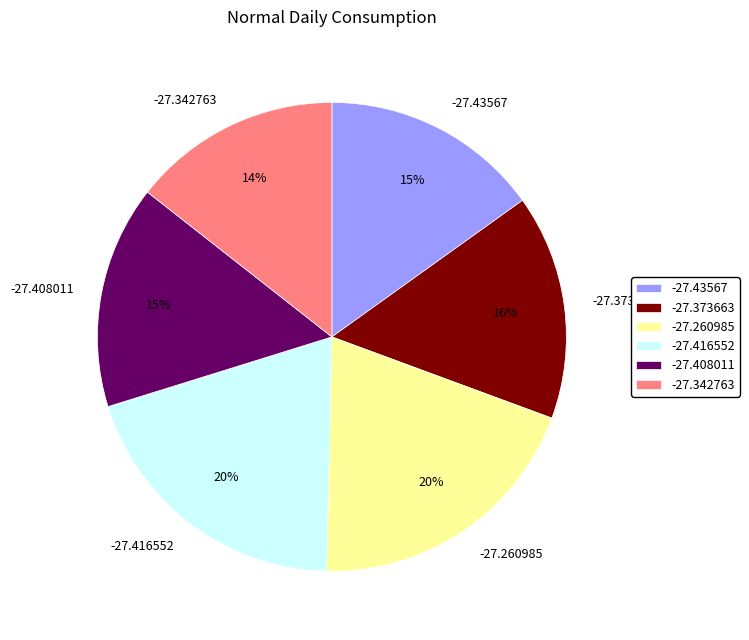

To the nearest percent, what is the average slice percentage?

17%